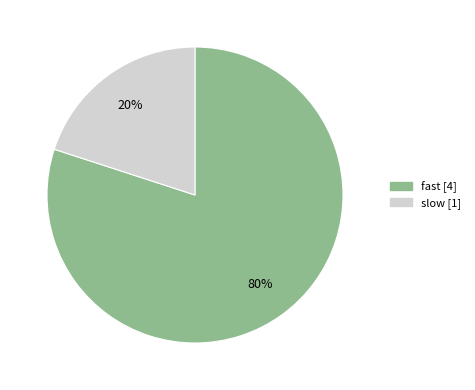

Which category has the biggest portion of the pie?

fast